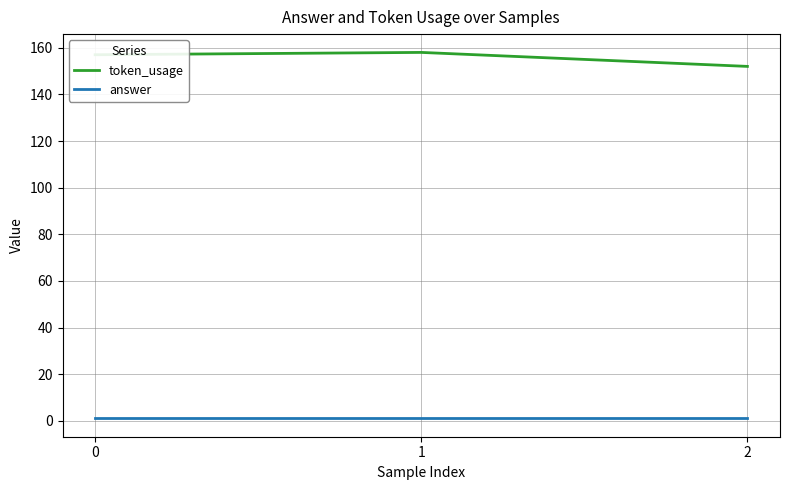

Is it true that token_usage equals 80 at 2?

False